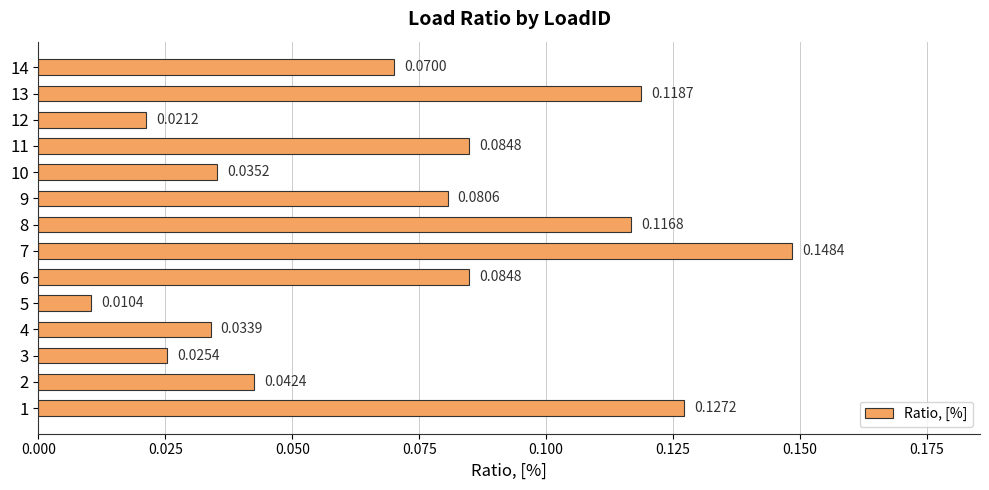

What is the change in value from 4 to 7?

+0.1